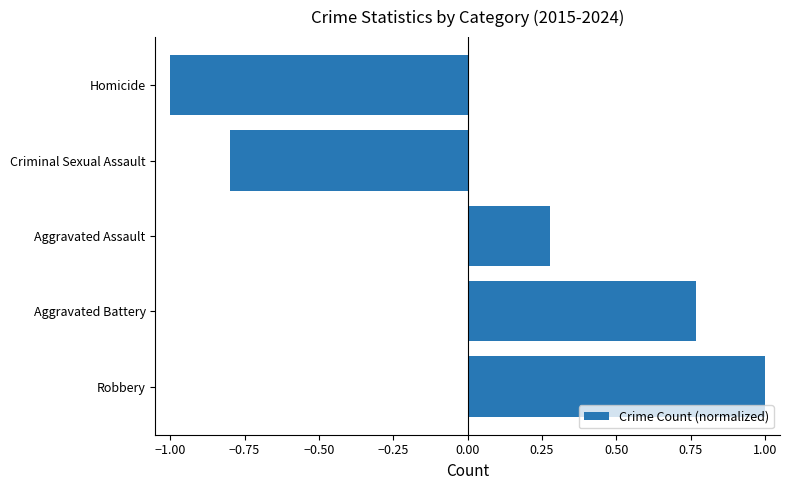

True or false: the data shows 0.3 at Robbery.

False